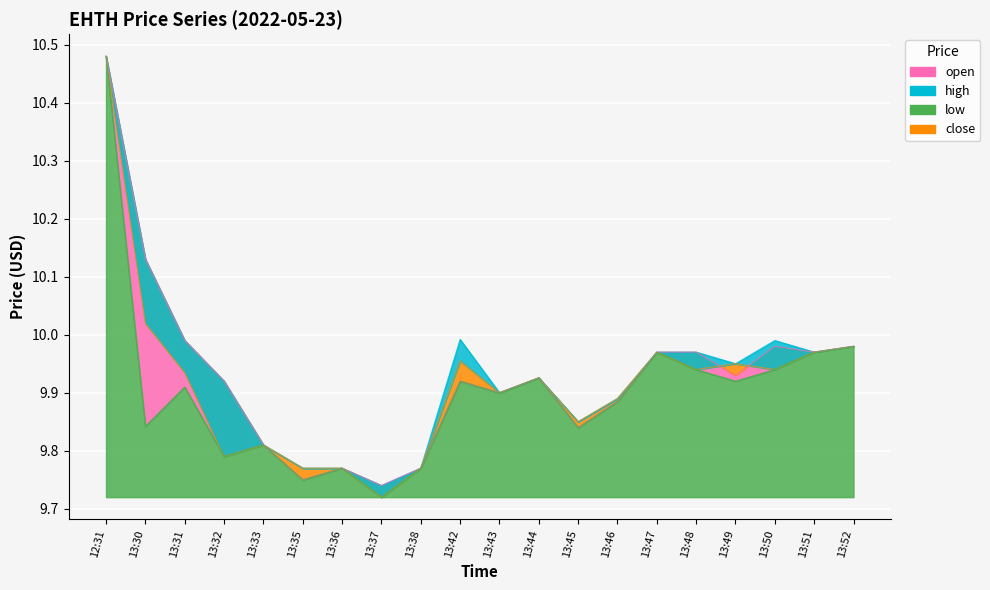

In low, how many points are higher than both neighbors (excluding endpoints)?

6